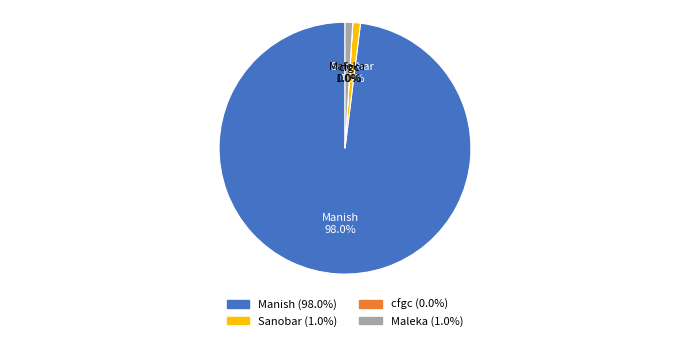

Is Manish the majority of the pie?

Yes